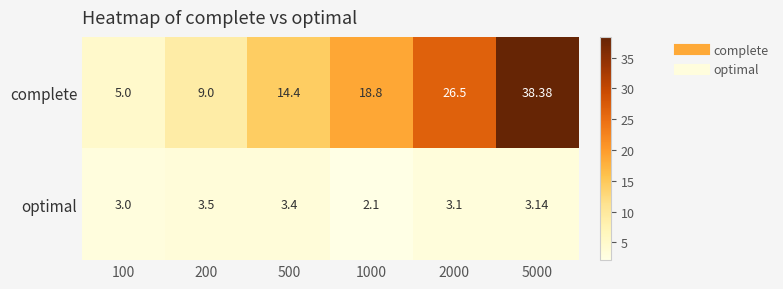

Rank the series by their maximum value, from highest to lowest.

complete, optimal